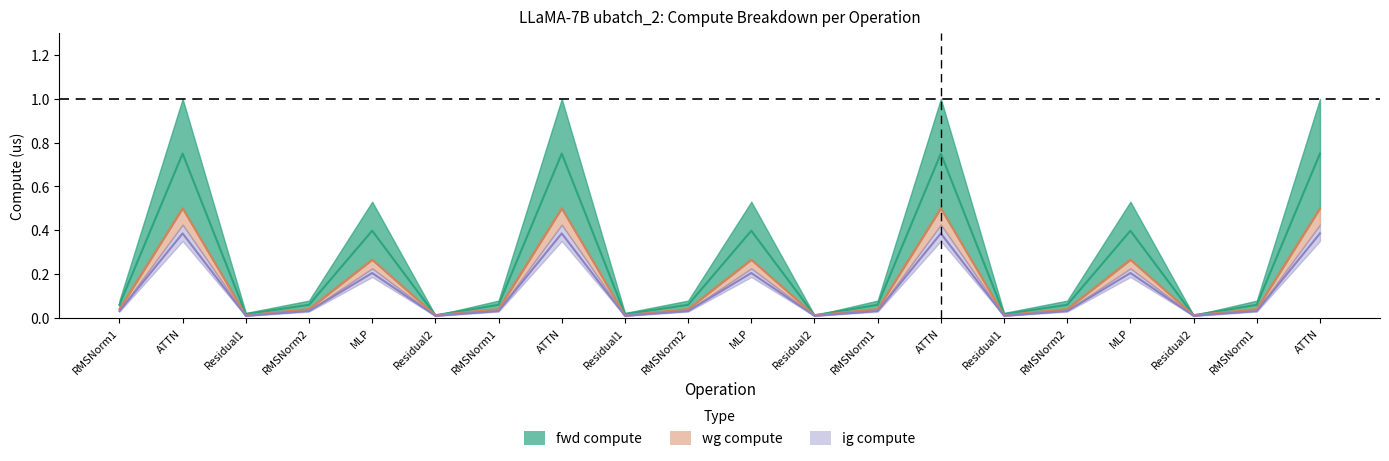

True or false: wg compute and fwd compute intersect in this chart.

False